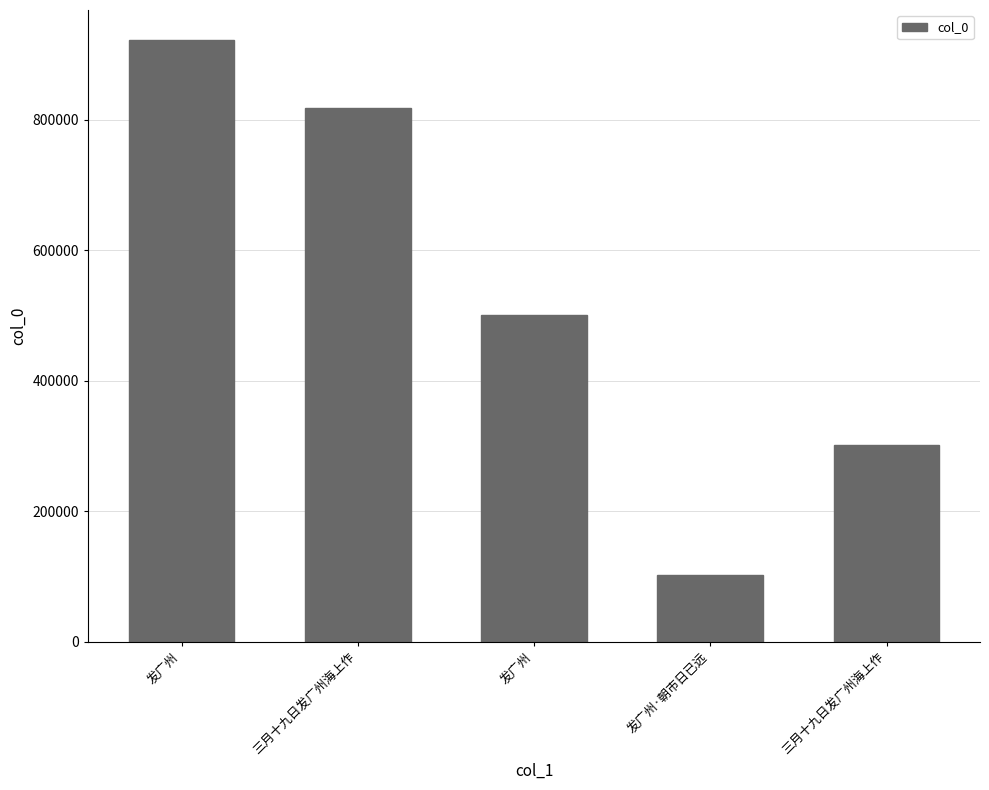

What is the sum of all values?

2646613